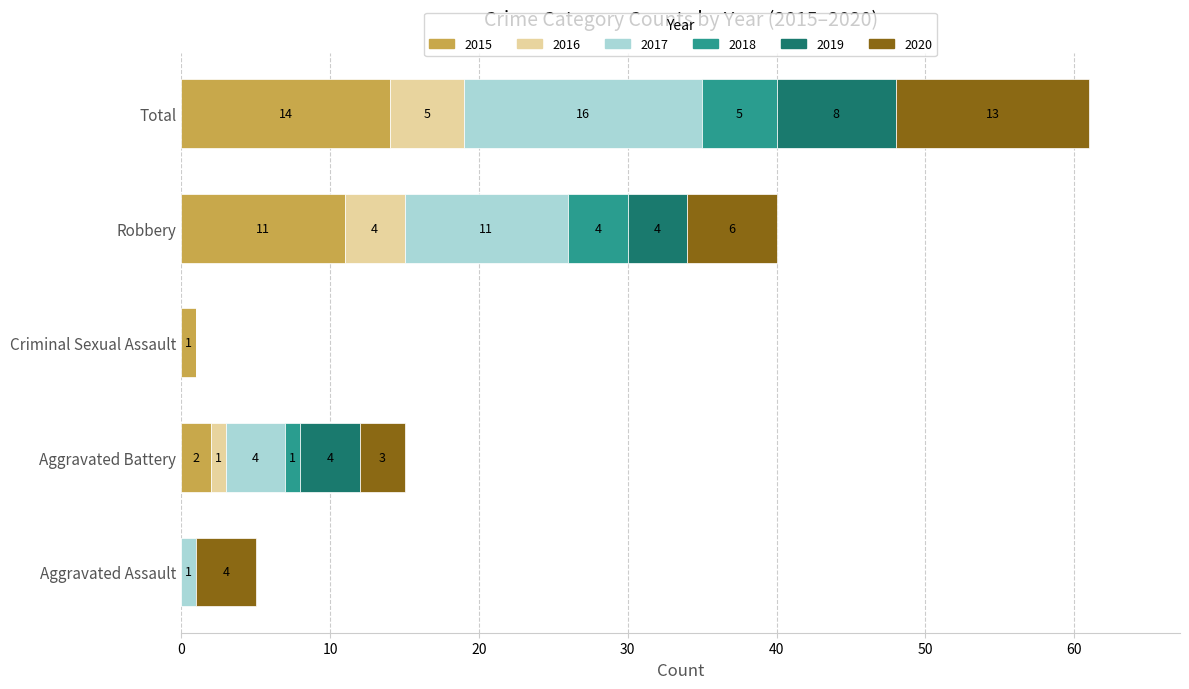

At which category is the sum across all series the highest?

Total